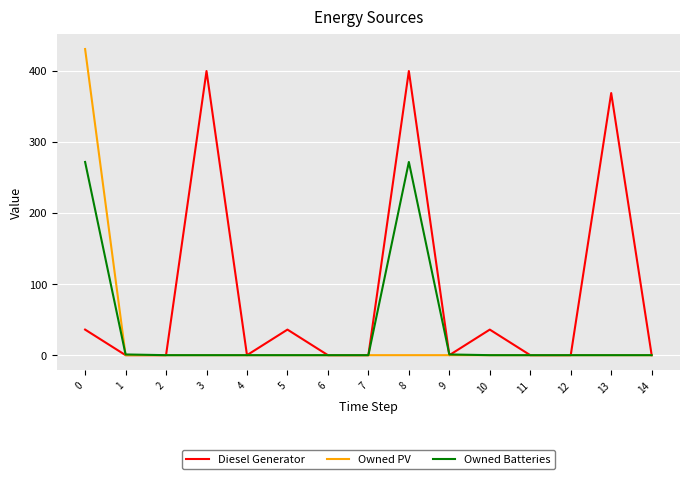

List the series in order of their peak value, highest first.

Owned PV, Diesel Generator, Owned Batteries